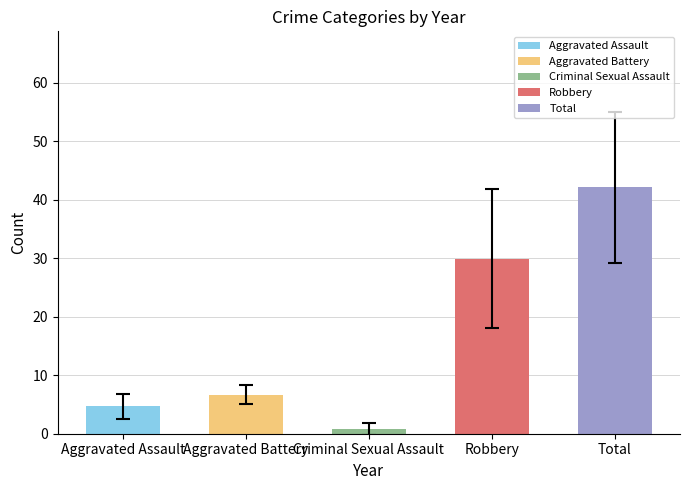

What is the difference between the second highest and second lowest values in the Robbery series?

22